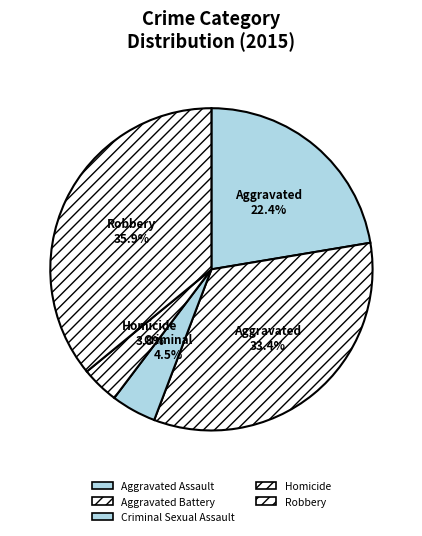

What percentage is the Criminal Sexual Assault slice, to the nearest percent?

5%